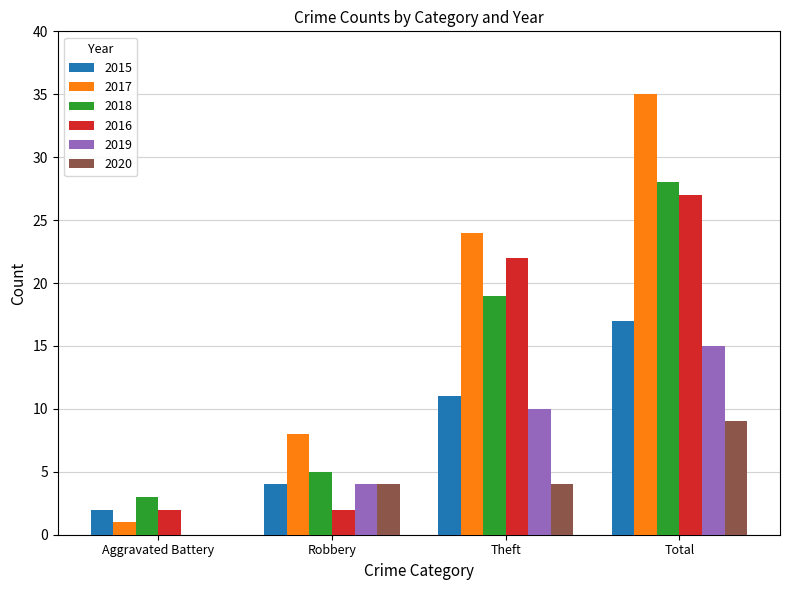

The value of 2018 at Total is 8. True or false?

False